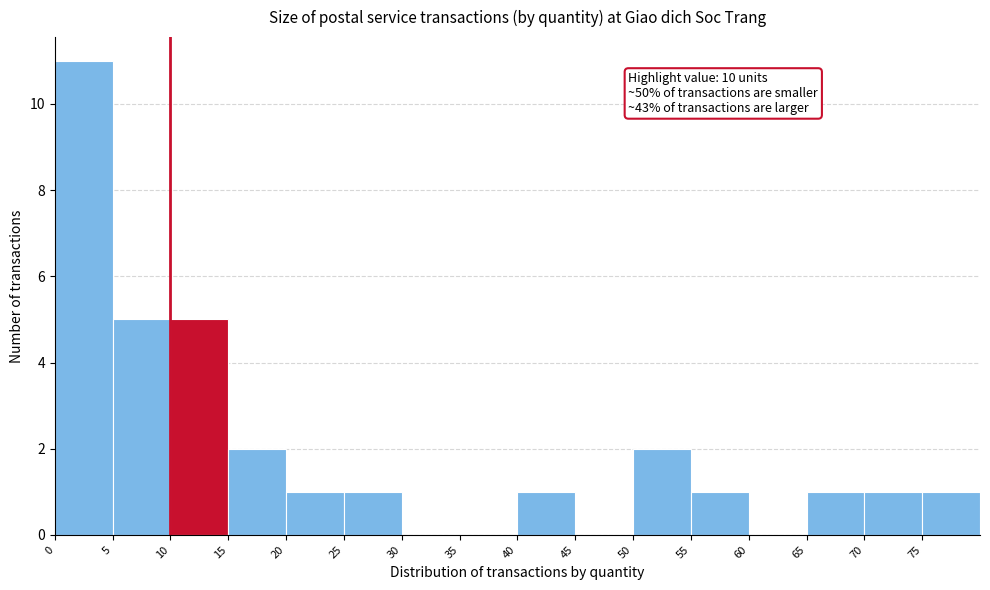

Over which range of the x-axis is the bar tallest?

0 to 5